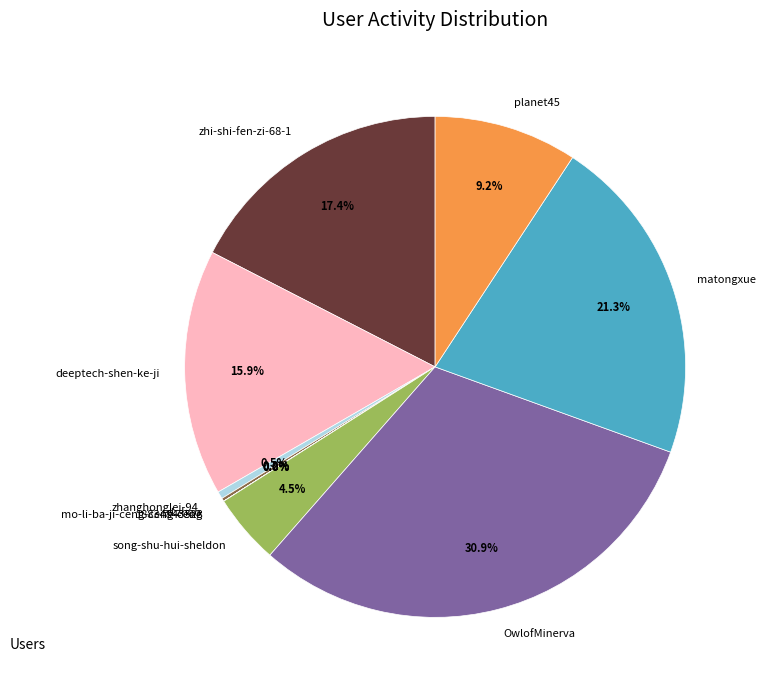

Which has a higher value, deeptech-shen-ke-ji or matongxue?

matongxue